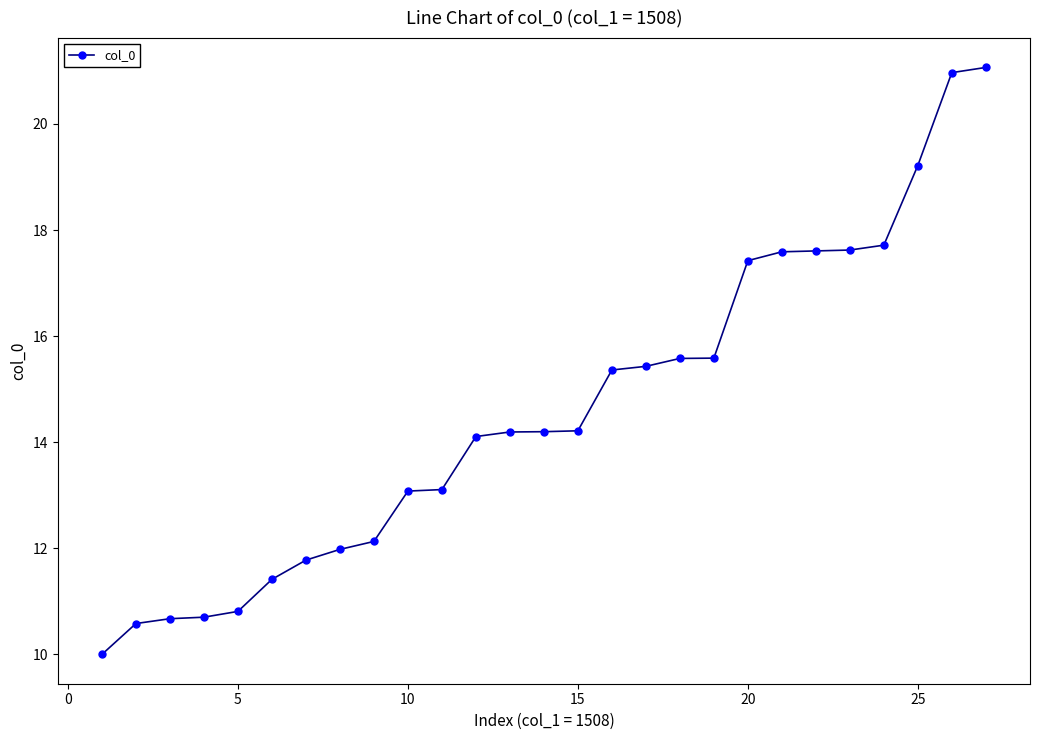

What is the value of the 20th point from the left?

17.4